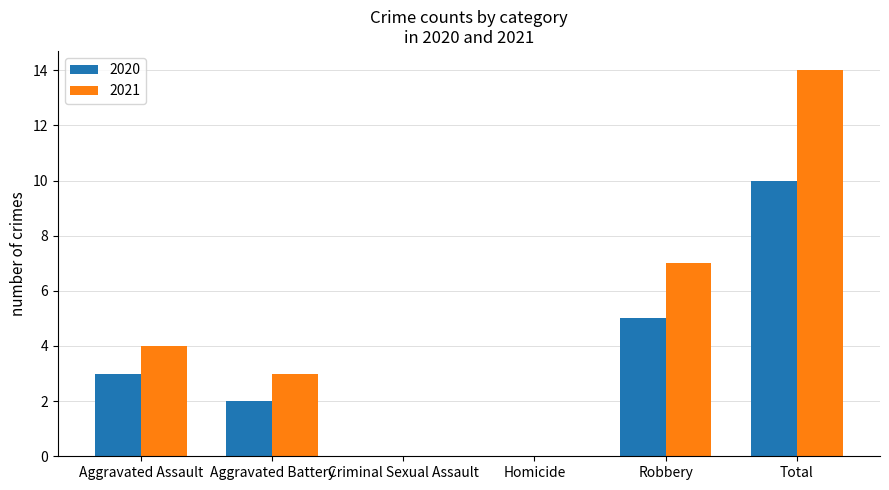

How many groups of bars are there?

6